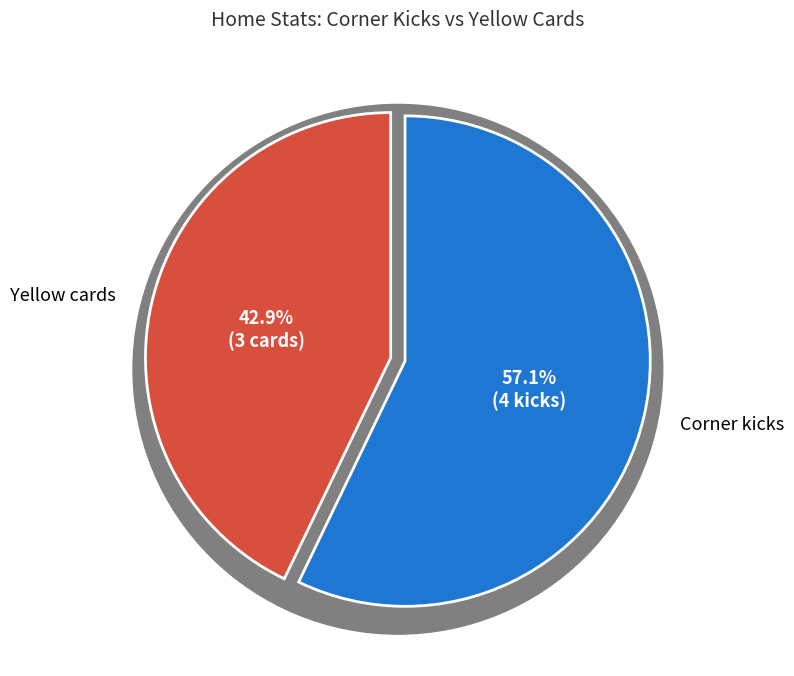

What percentage is the Yellow cards slice, to the nearest percent?

43%